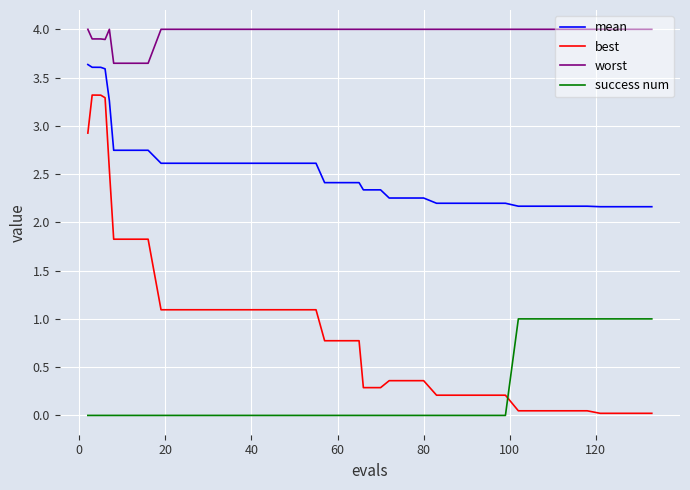

True or false: success num and mean intersect in this chart.

False